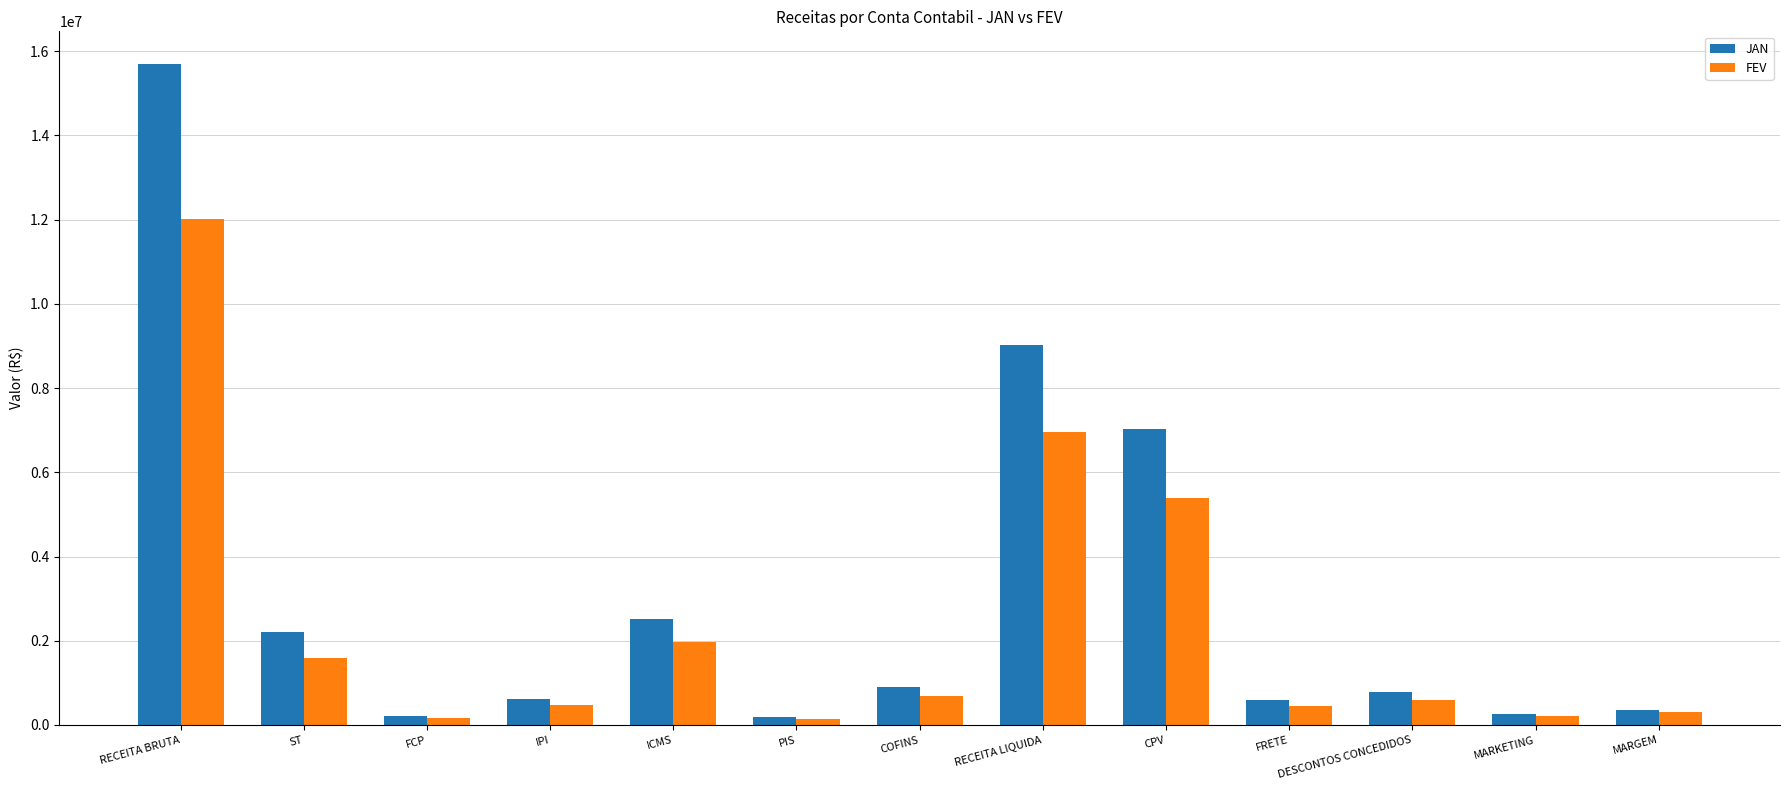

What is the label of the 7th bar from the right?

COFINS